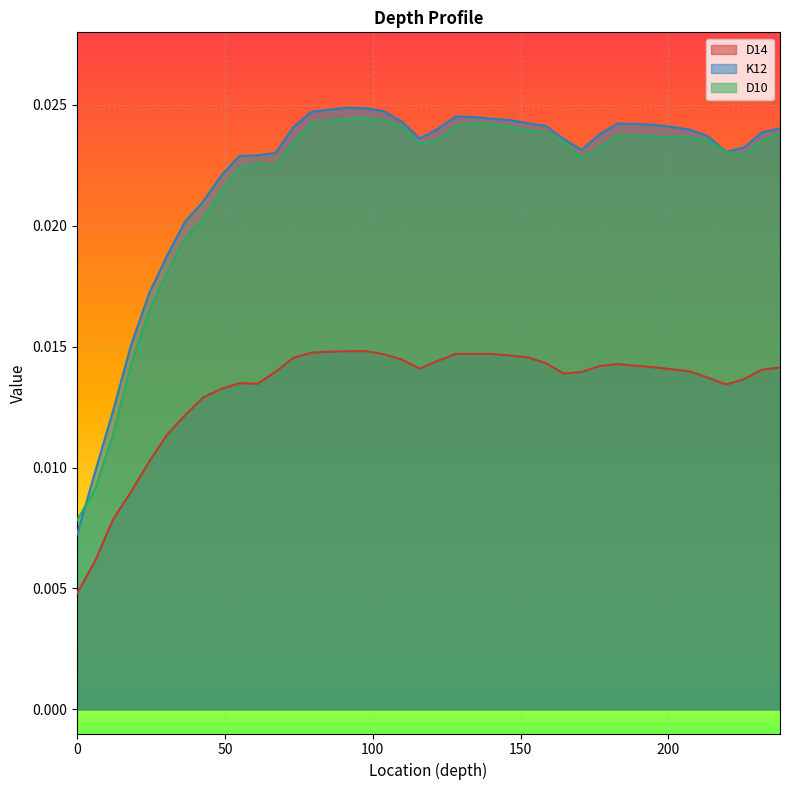

The value of D14 at 115.824 is 0.0. True or false?

True